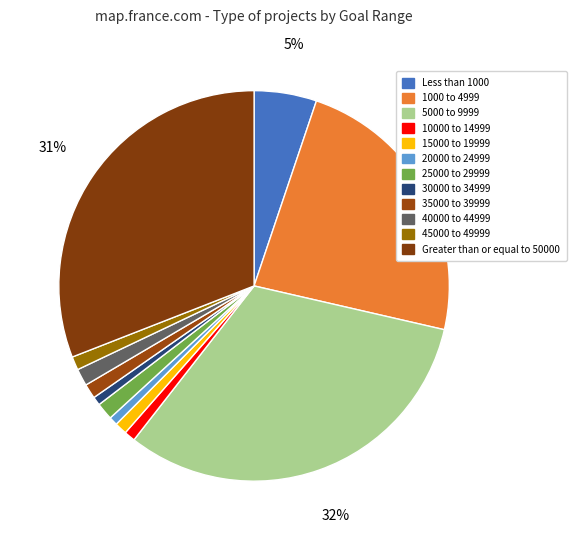

What percentage is the 30000 to 34999 slice, to the nearest percent?

1%